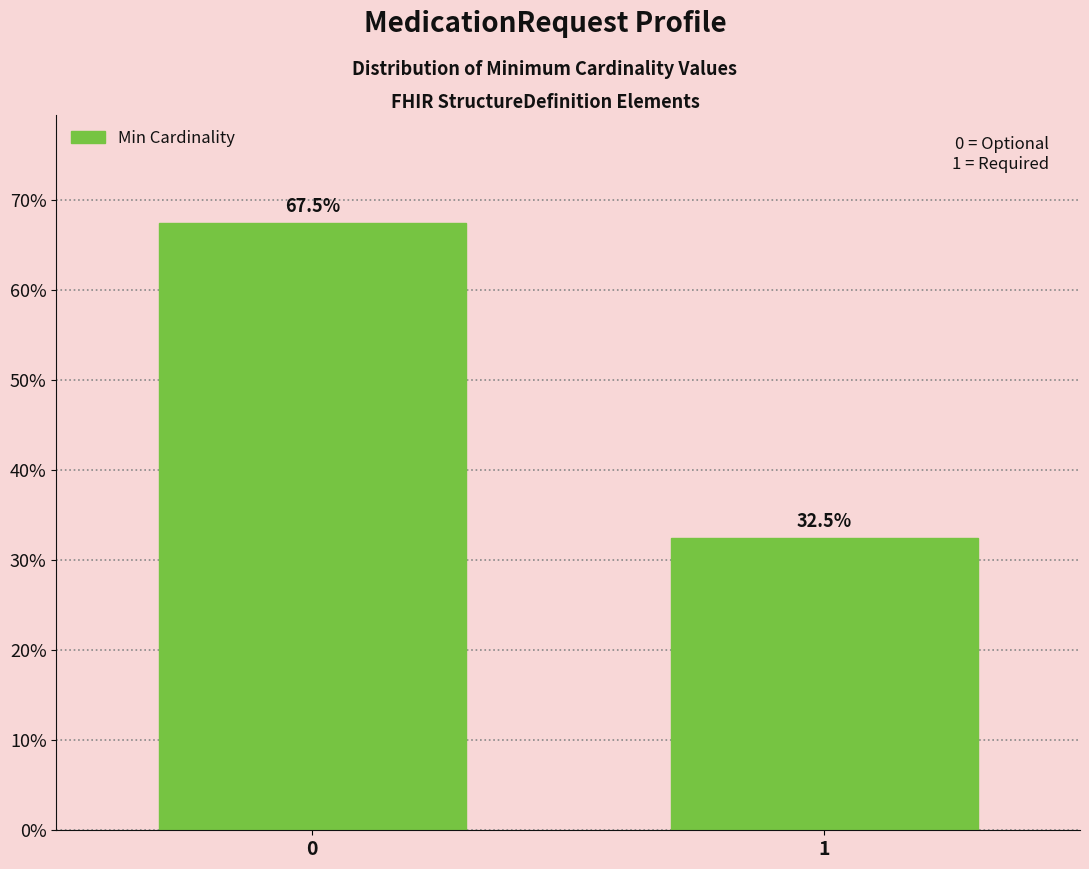

Reading left to right, extract all data points from this chart.

0=67.5	1=32.5